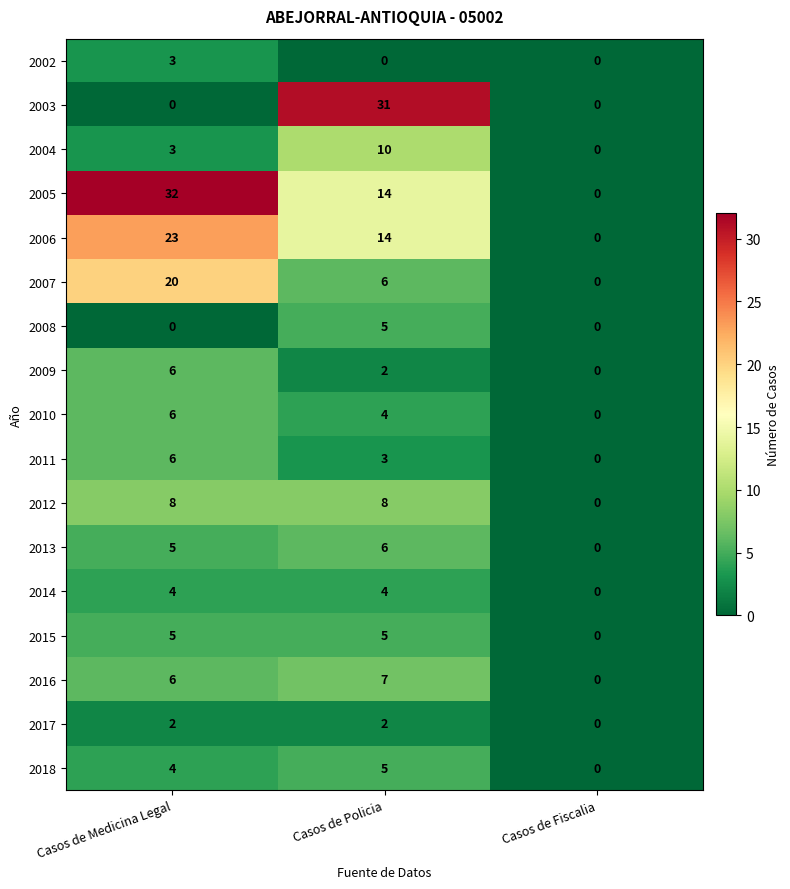

Where does the 2009 series first go above 2?

Casos de Medicina Legal